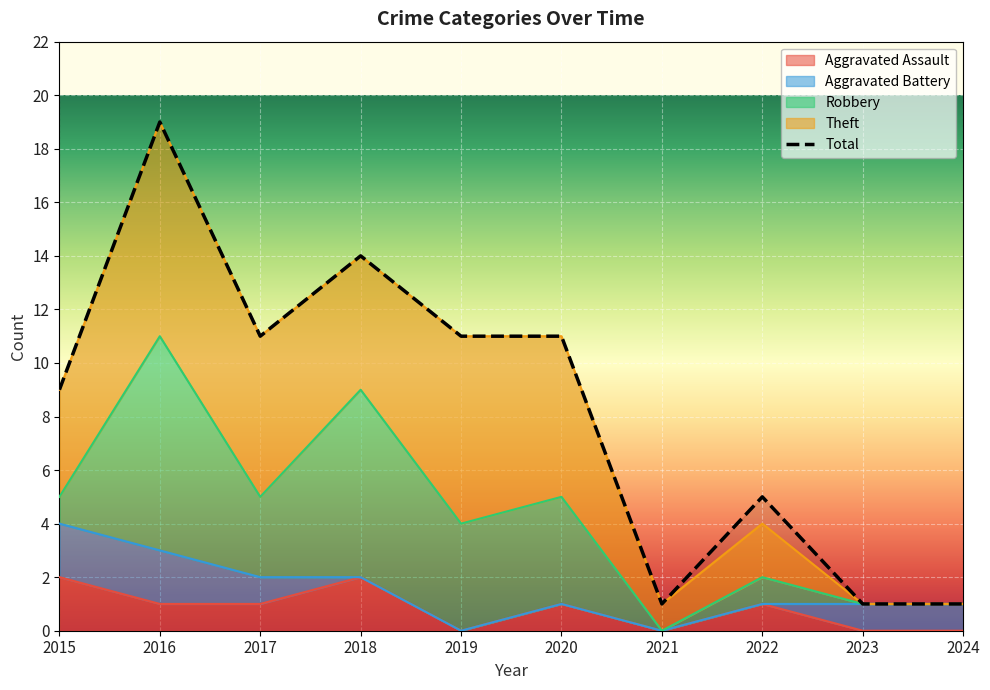

Which series has the widest spread of values?

Total